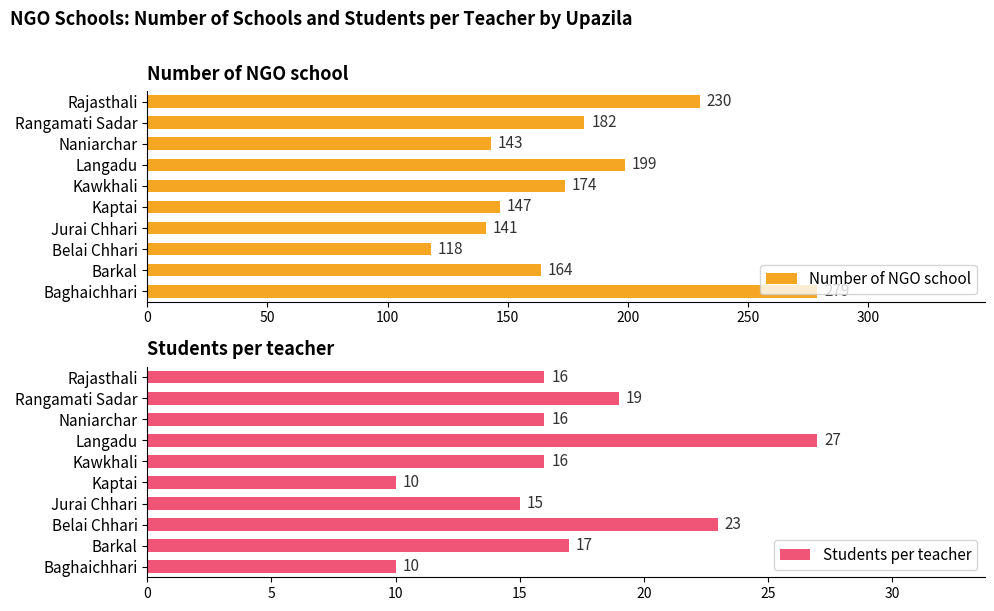

What is the difference between the Number of NGO school values at Jurai Chhari and Barkal?

23